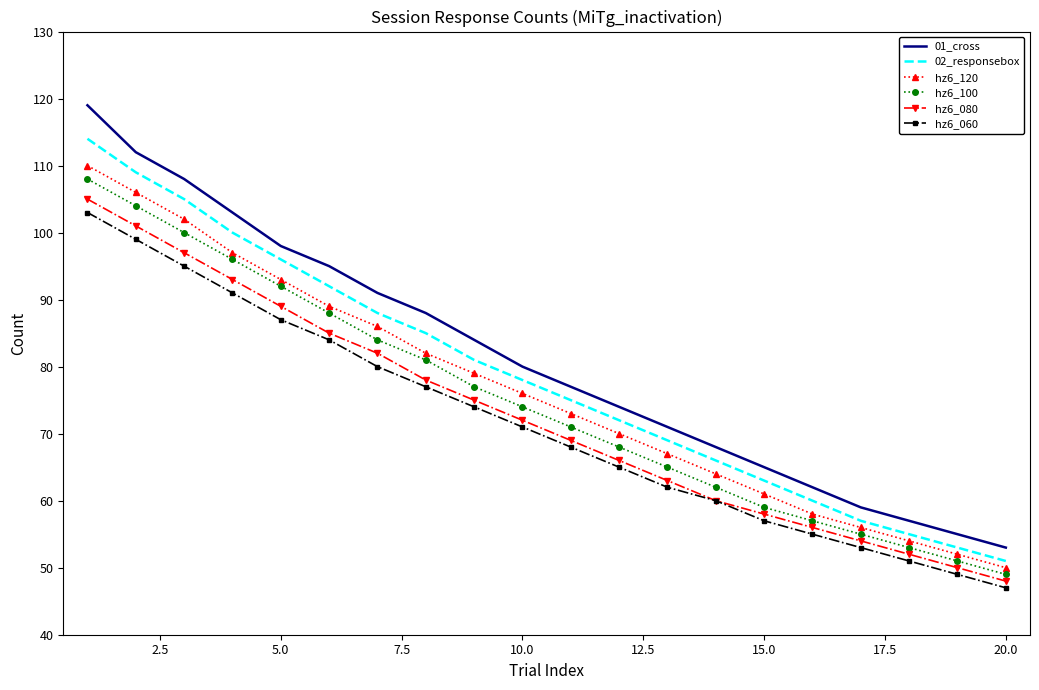

Rank the series by their maximum value, from lowest to highest.

hz6_060, hz6_080, hz6_100, hz6_120, 02_responsebox, 01_cross